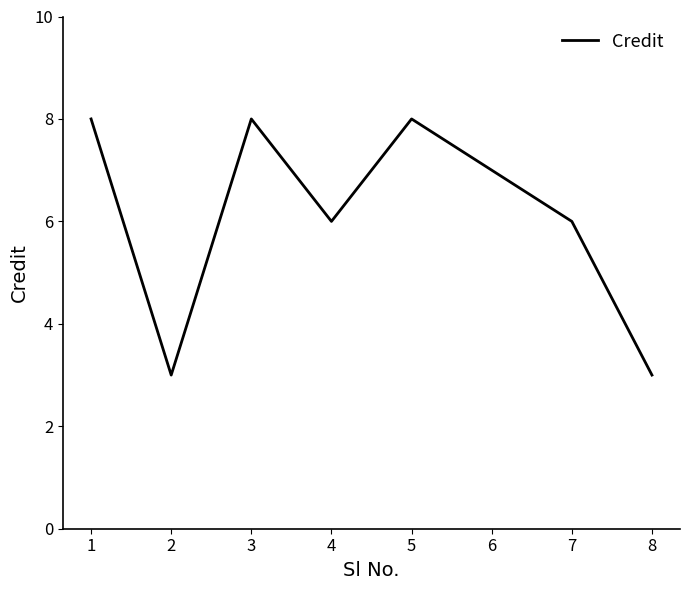

What is the difference between the second highest and minimum values?

5